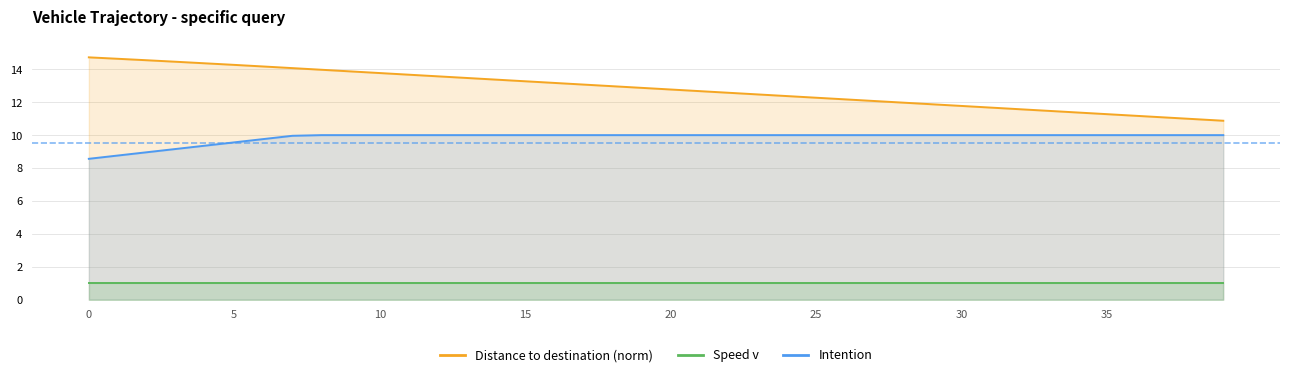

True or false: Distance to destination (norm) and Speed v intersect in this chart.

False